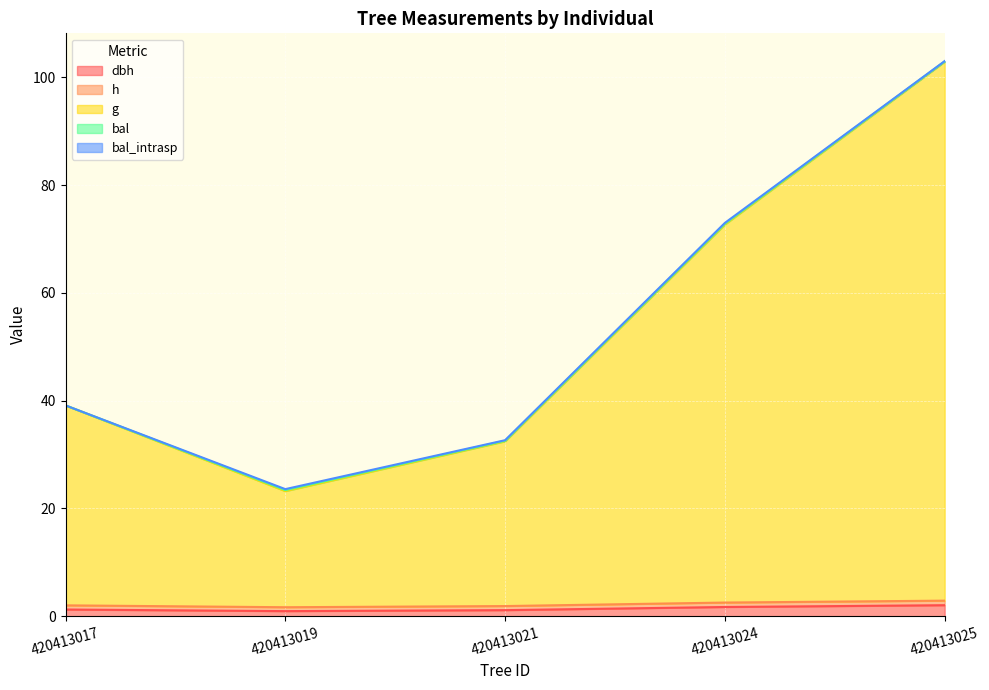

Where is g nearest to the value 63?

420413024